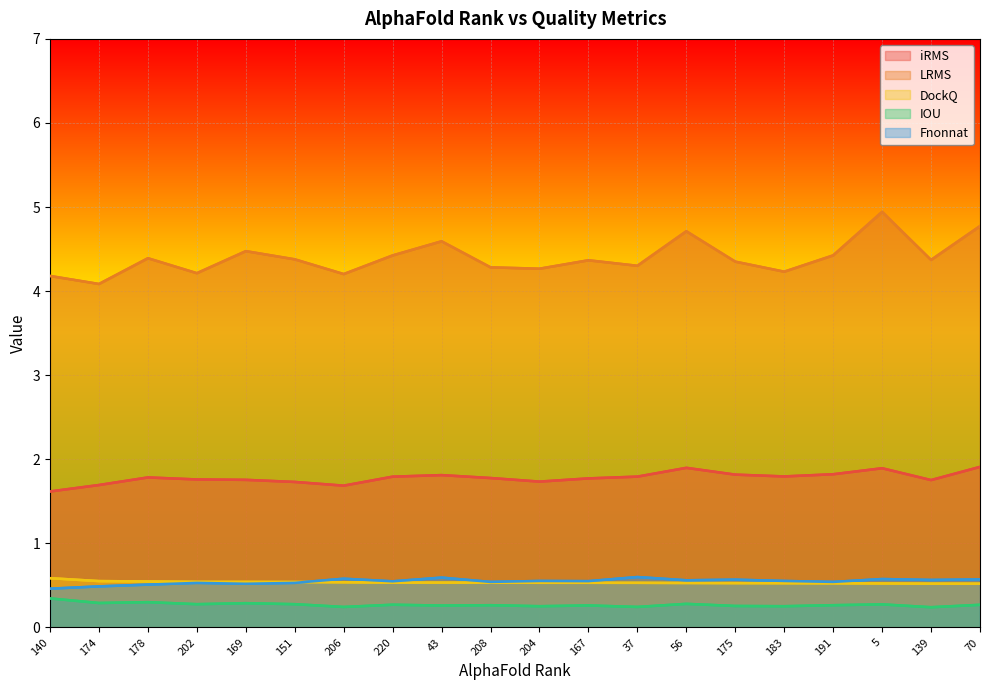

Is the value of iRMS at 183 greater than the value of DockQ at 206?

Yes